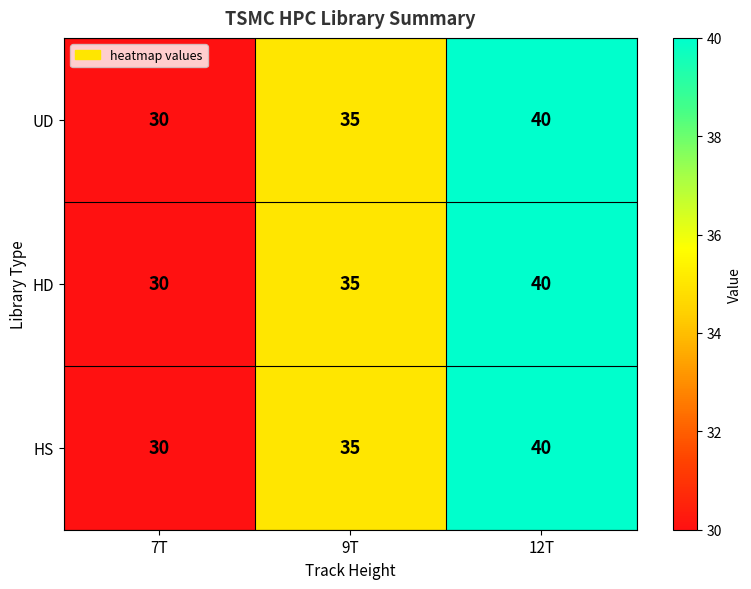

How many data points in UD are less than 35?

1